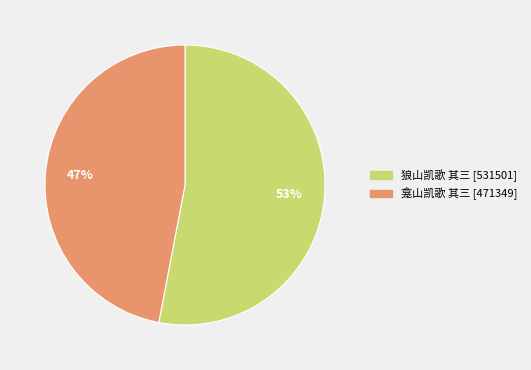

How many slices are in this pie chart?

2